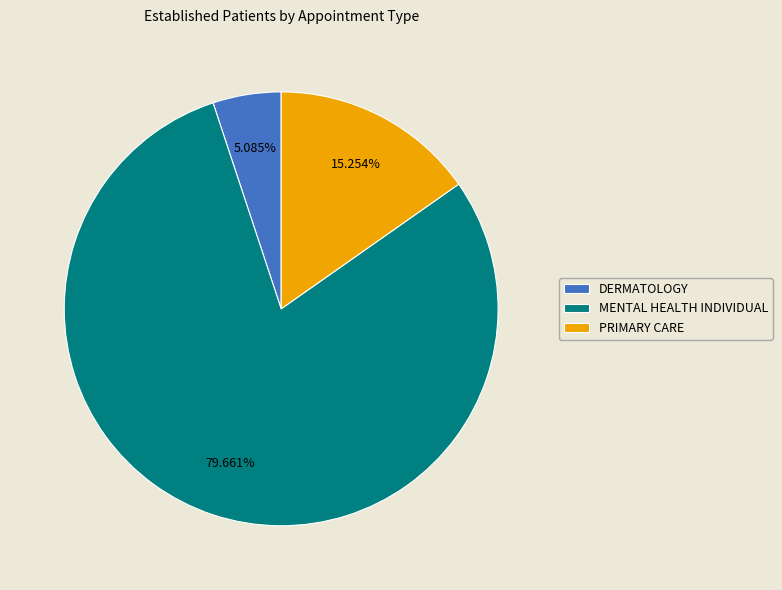

To the nearest percent, what is the difference between the largest and smallest slice percentages?

75%